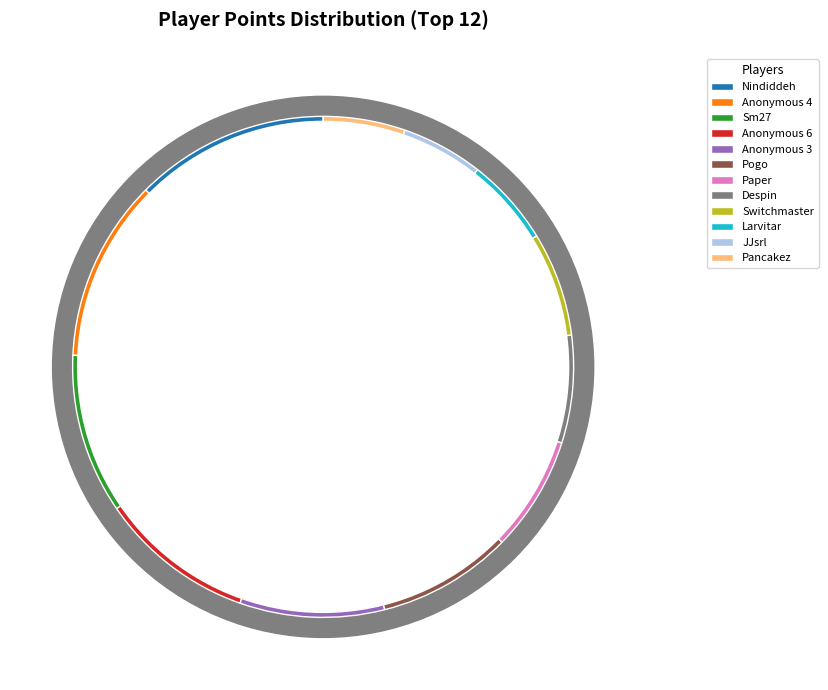

Between Anonymous 3 and Paper, which is larger?

Anonymous 3